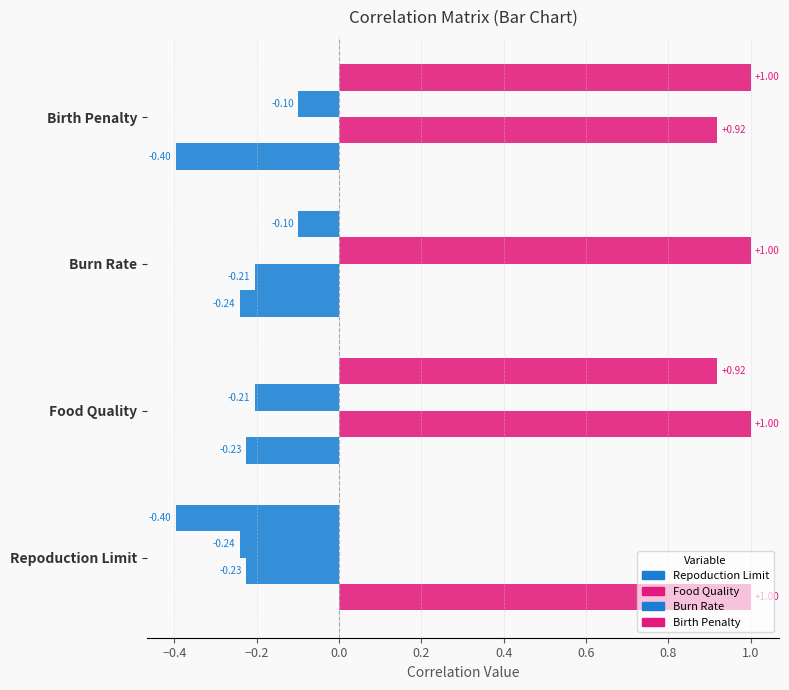

Which series has the widest spread of values?

Repoduction Limit